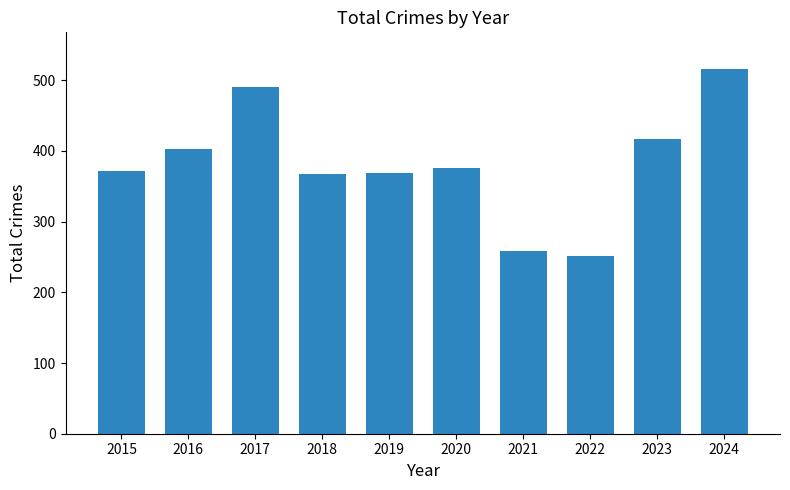

Read the value at 2015.

372